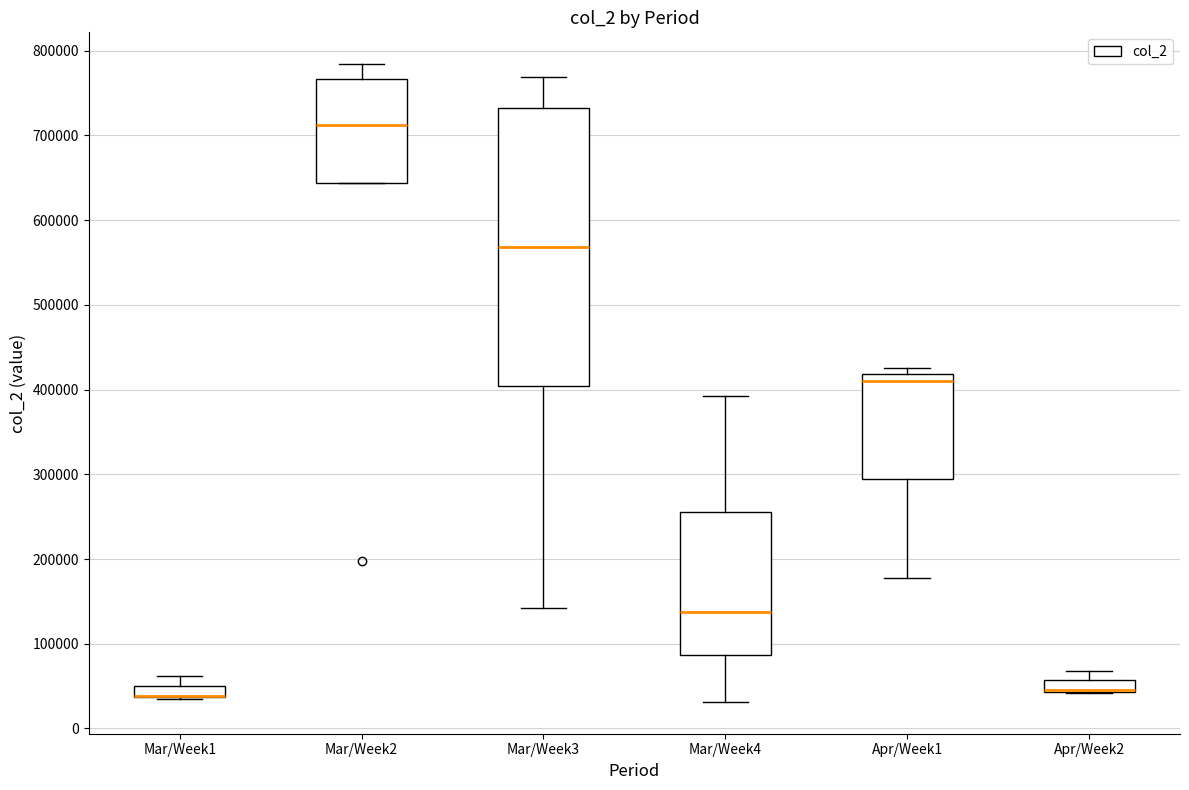

Which box is the tallest, from its lower edge to its upper edge?

Mar/Week3